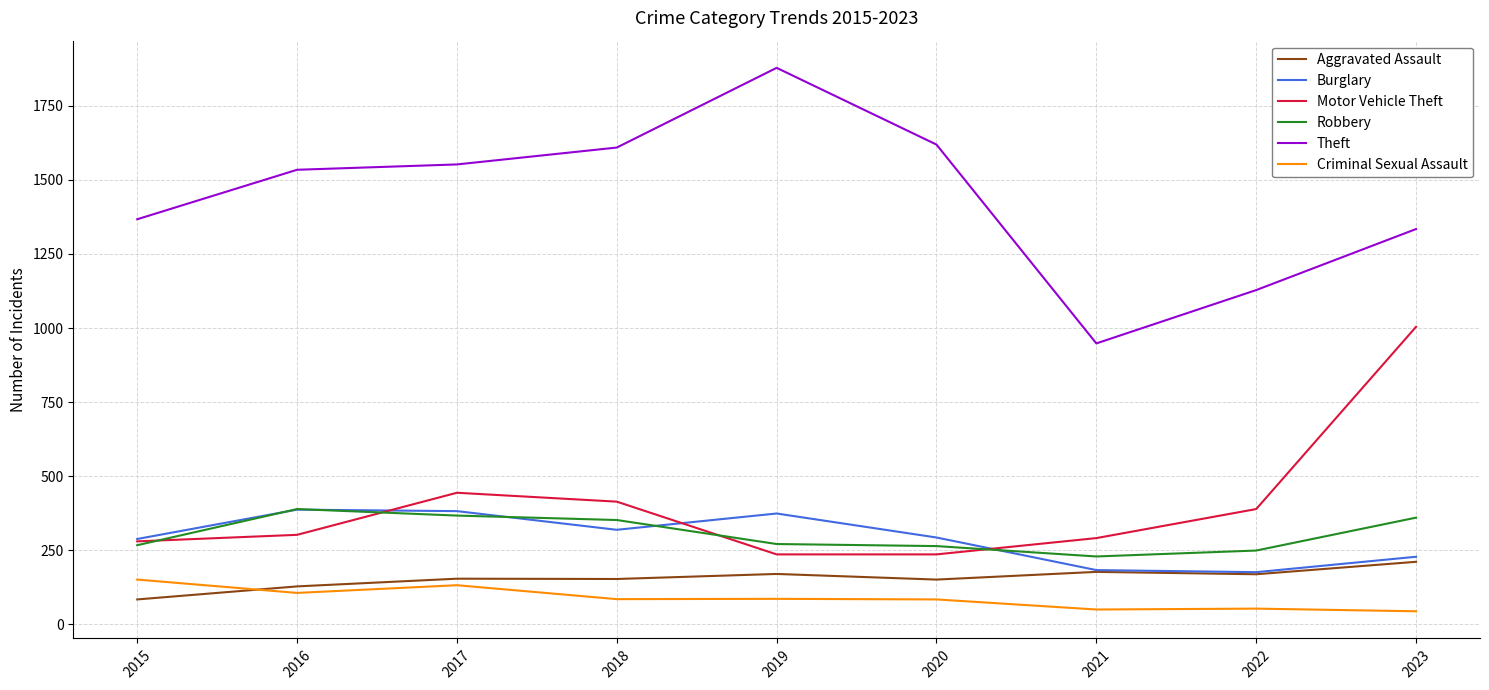

What is the difference between the second highest and second lowest values in the Burglary series?

199